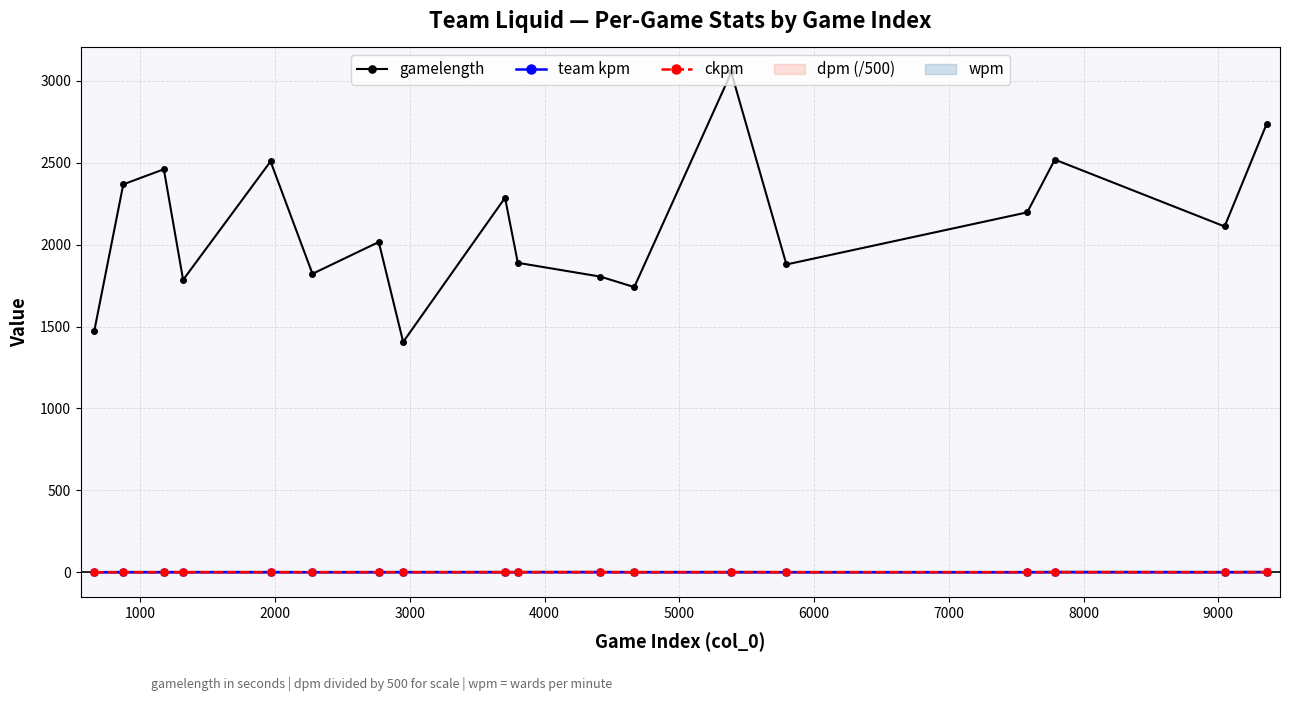

True or false: gamelength and team kpm intersect in this chart.

False